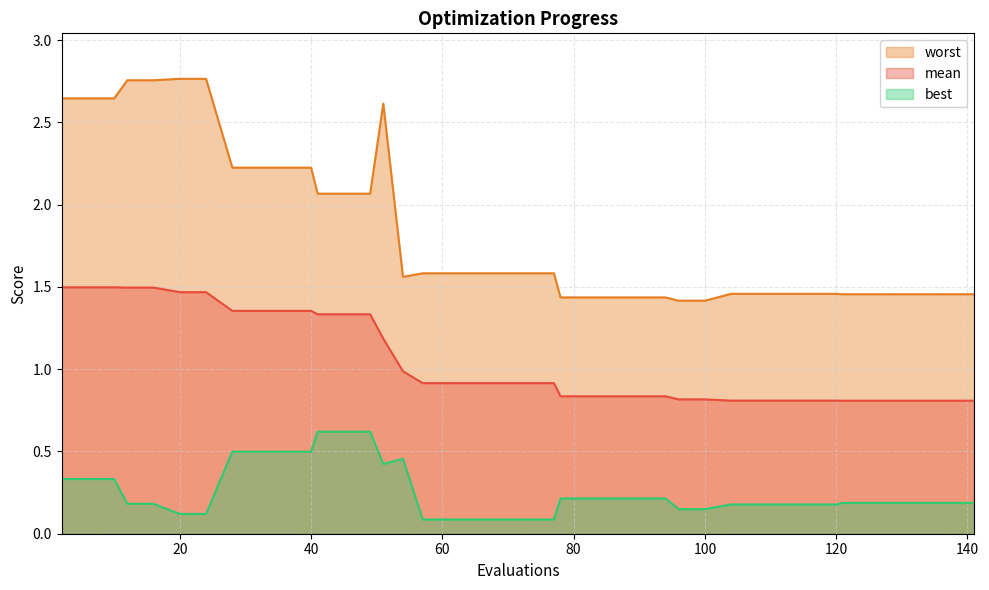

Which series changed the most between 82 and 108?

best